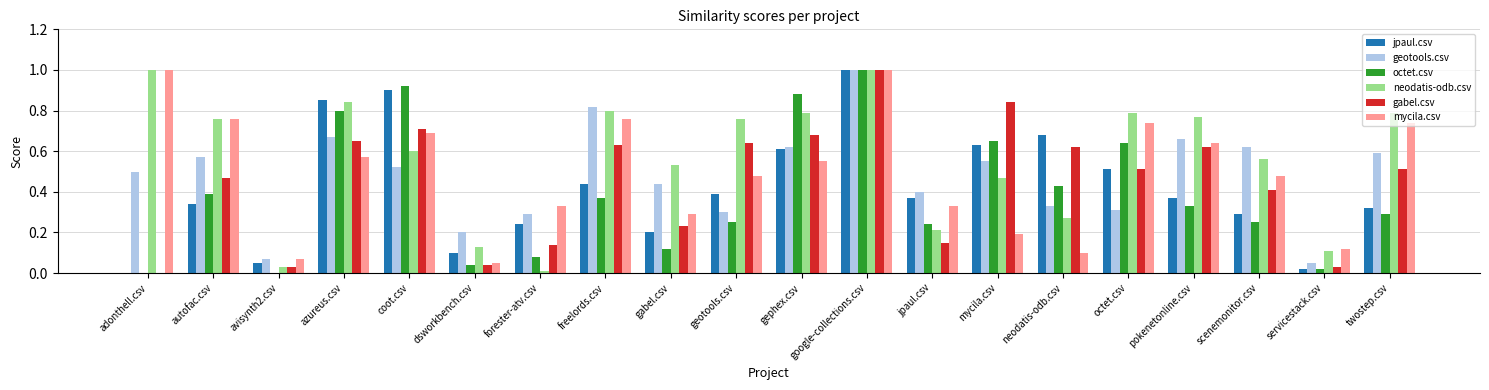

Which series has the largest total across all categories?

neodatis-odb.csv